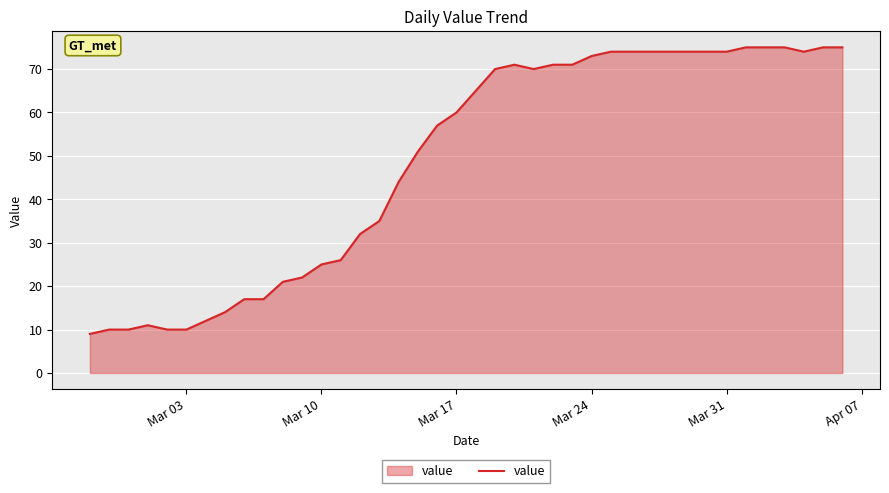

What is the smallest value displayed?

9